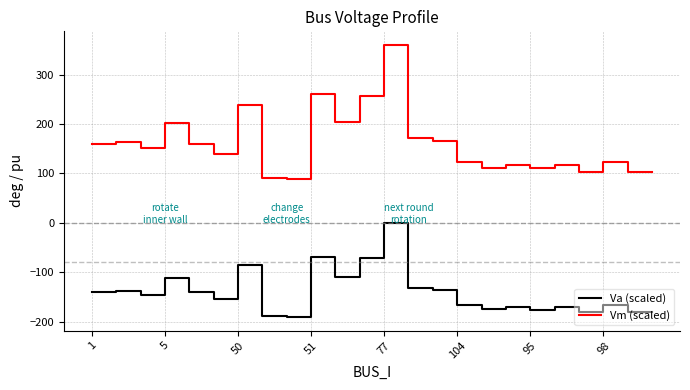

Rank the series by their maximum value, from highest to lowest.

Vm (scaled), Va (scaled)